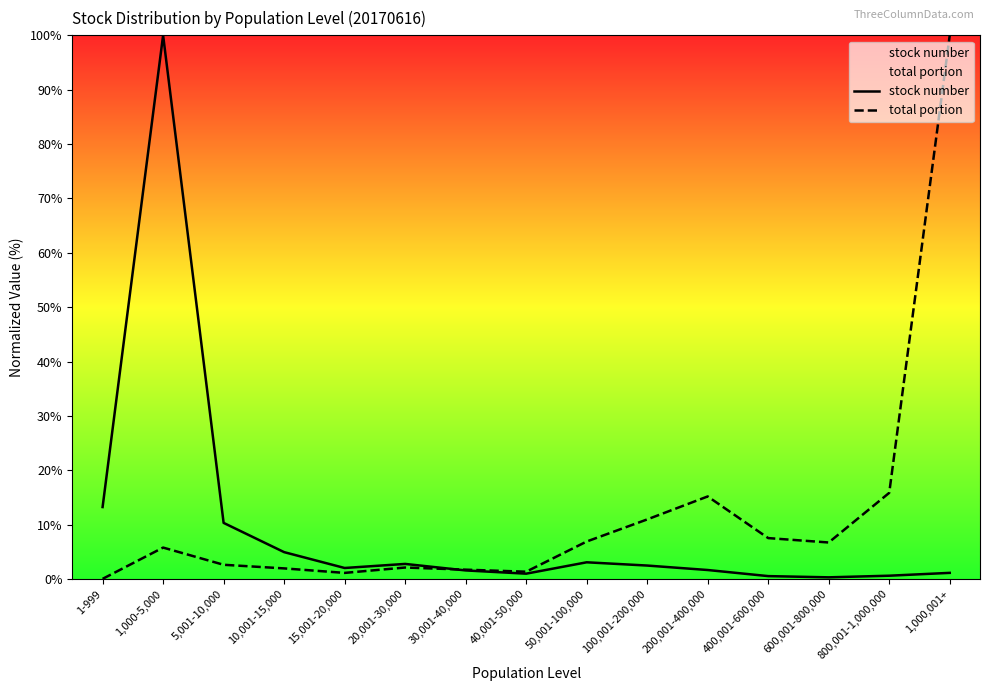

At how many categories does at least one series exceed 80?

2